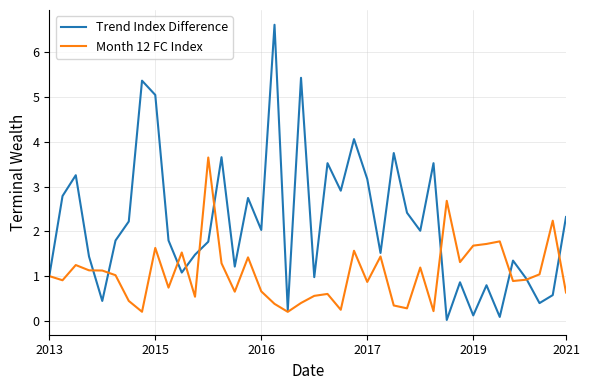

In Trend Index Difference, how many points are higher than both neighbors (excluding endpoints)?

13